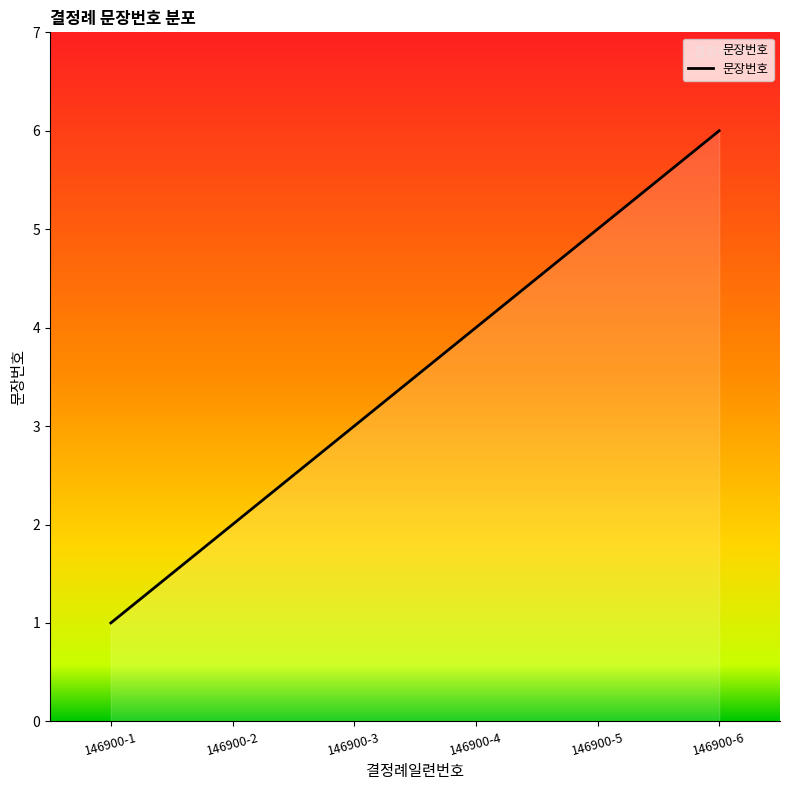

What is the sum of the values at 146900-1 and 146900-4?

5